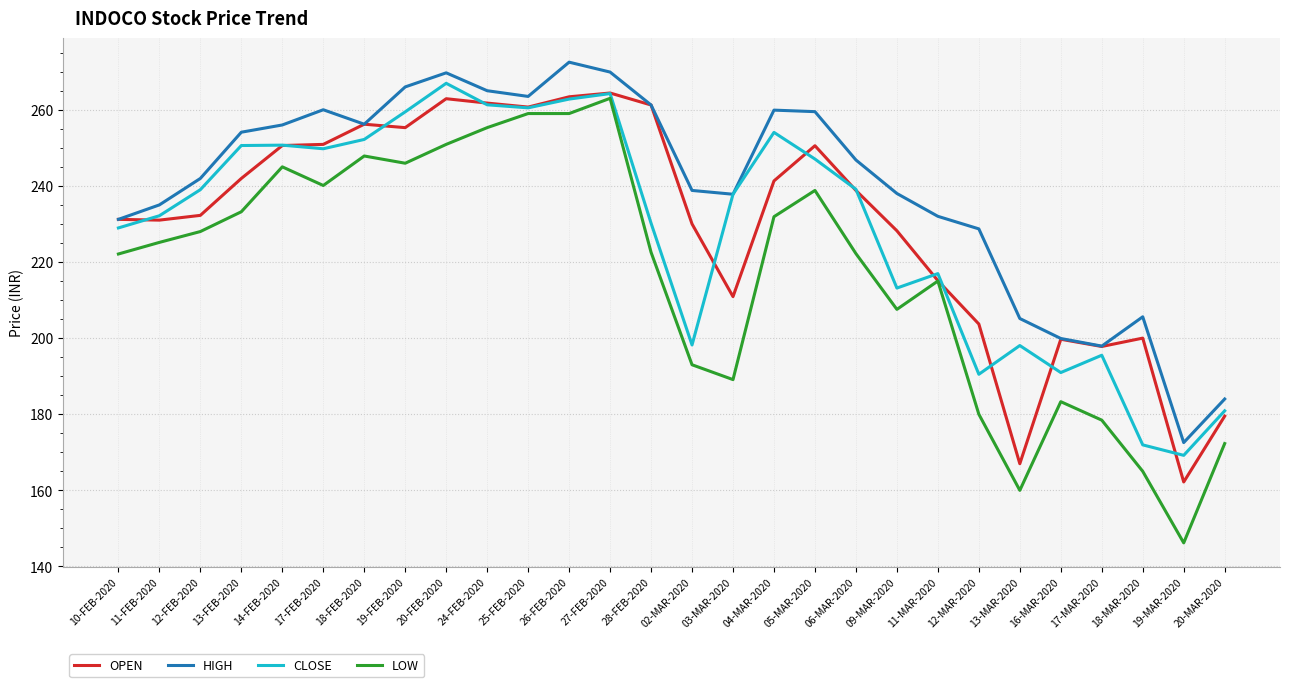

What position from the left is 19-FEB-2020?

8